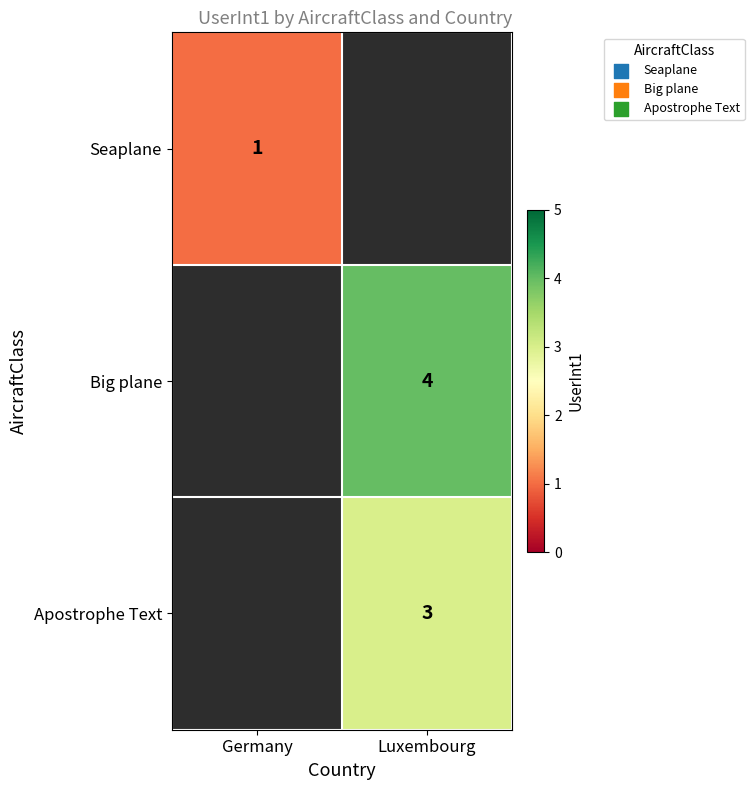

The Apostrophe Text series shows 1 at Luxembourg. True or false?

False